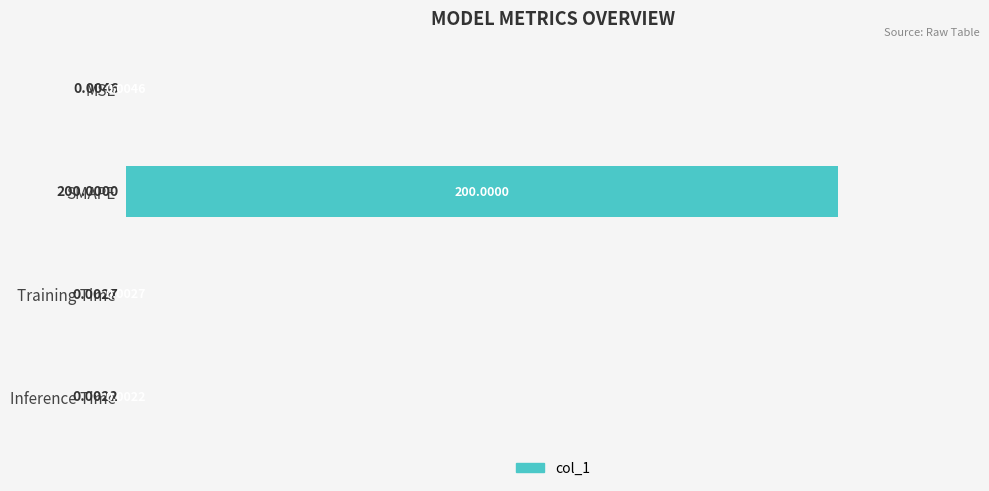

What is the sum of the values at SMAPE and Training Time?

200.0